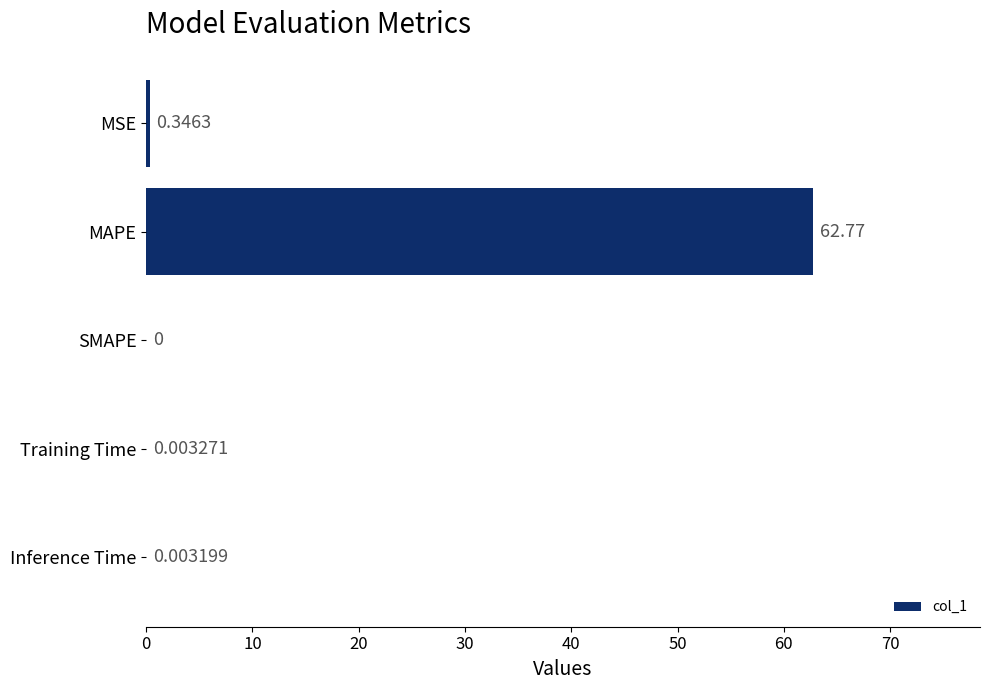

Which has a higher value, MAPE or Inference Time?

MAPE